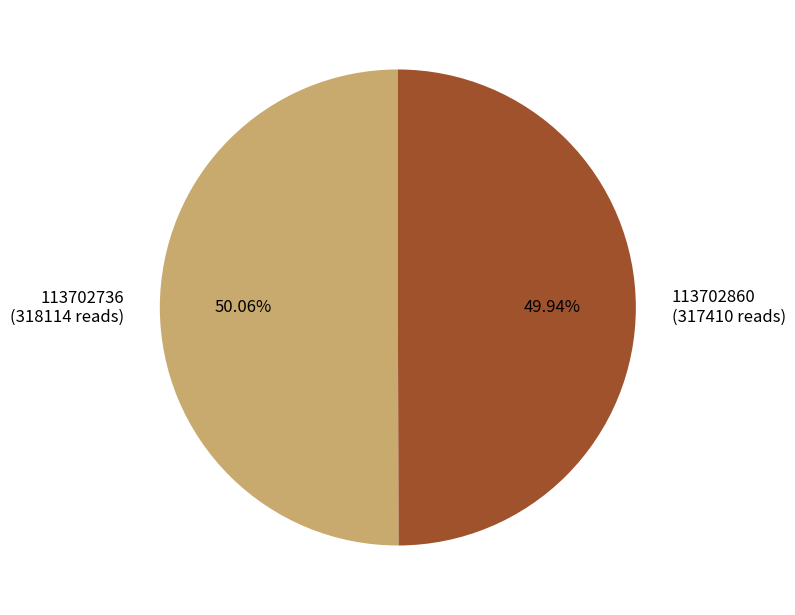

To the nearest percent, what percentage of the pie is 113702860?

50%